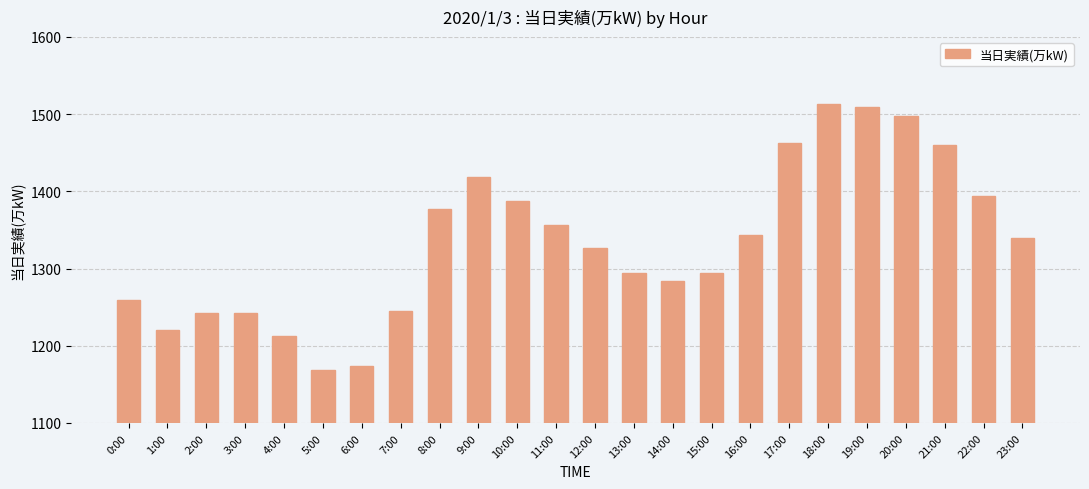

The chart shows a value of 1243 at 3:00. True or false?

True